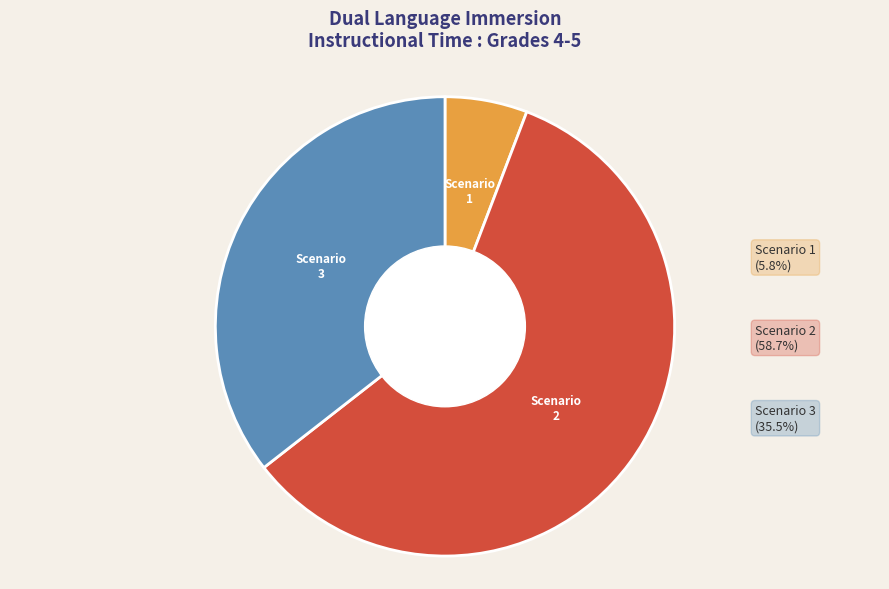

Is there any slice that represents more than half of the pie?

Yes